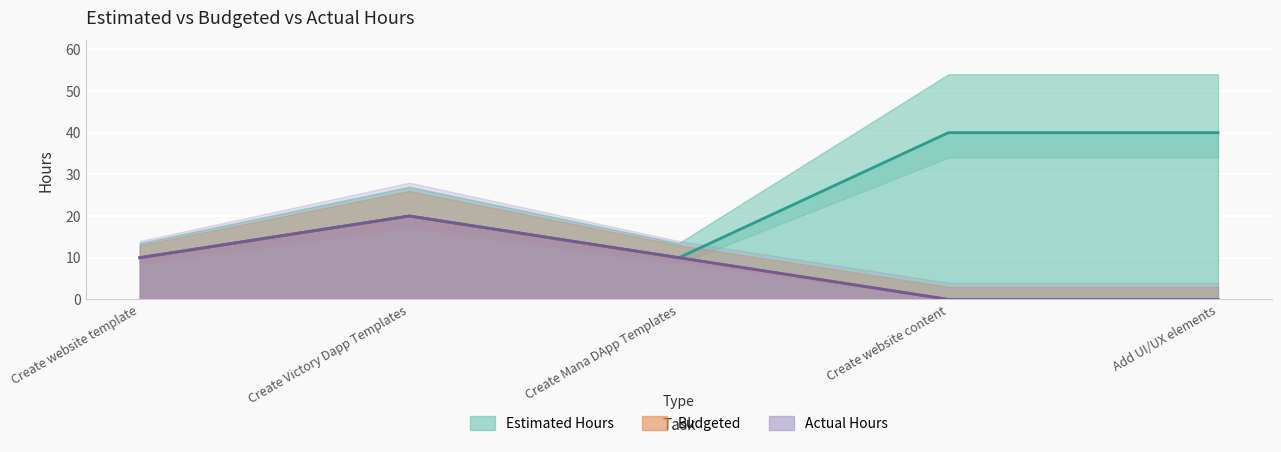

Which series changed the most between Create Victory Dapp Templates and Add UI/UX elements?

Budgeted